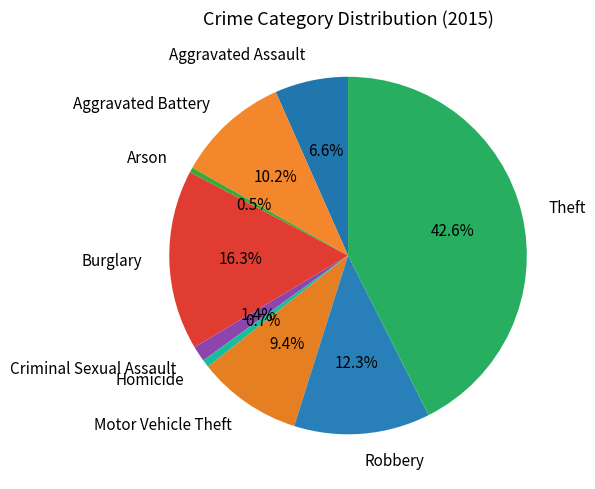

Is it true that Homicide is 1% of the pie?

True